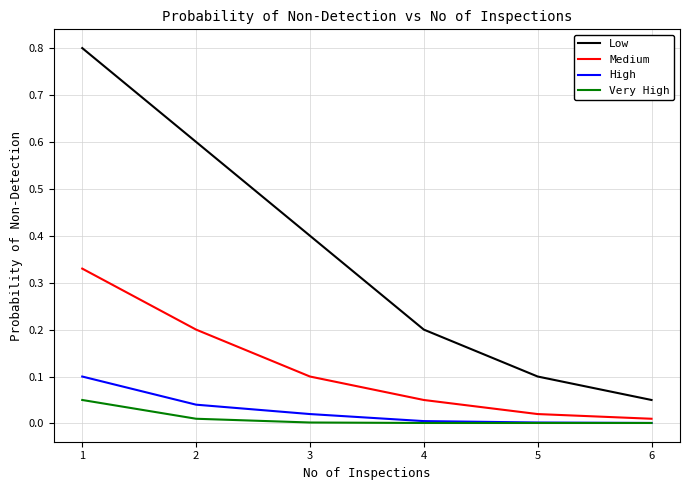

True or false: High has a value of 0.0 at 4.

True